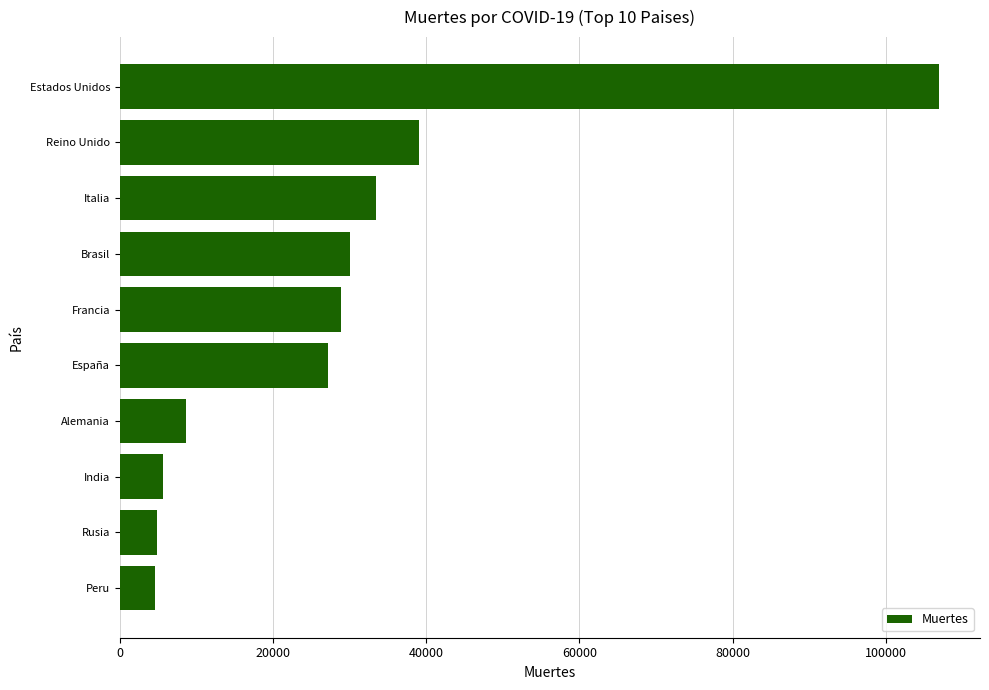

What is the greatest value displayed?

106925